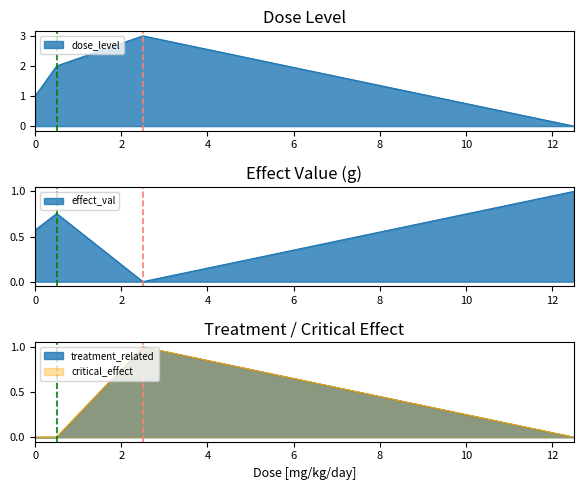

The value of dose_adjusted at Dose 3 (12.5 mg/kg/day) is 0.0. True or false?

True